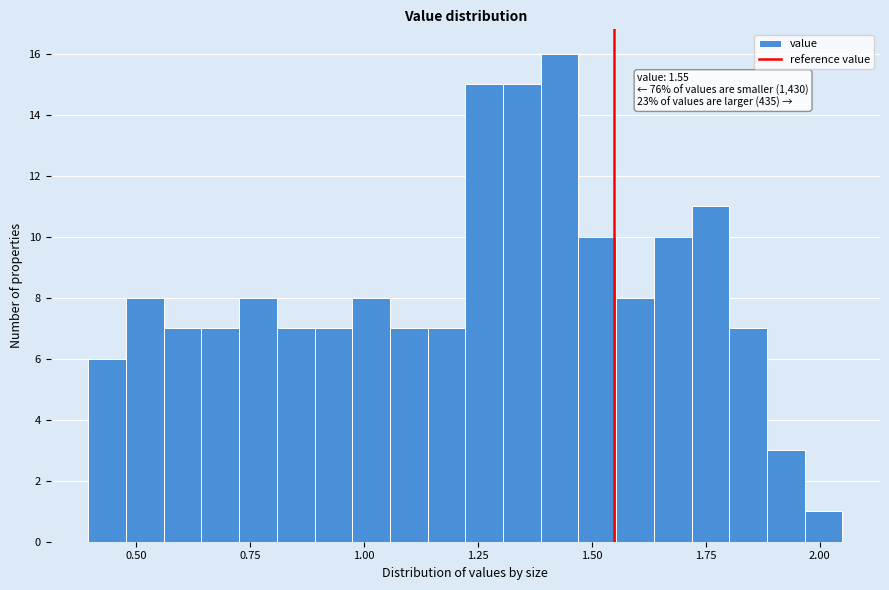

Read against the x-axis, roughly where is the centre of the tallest bar?

1.45